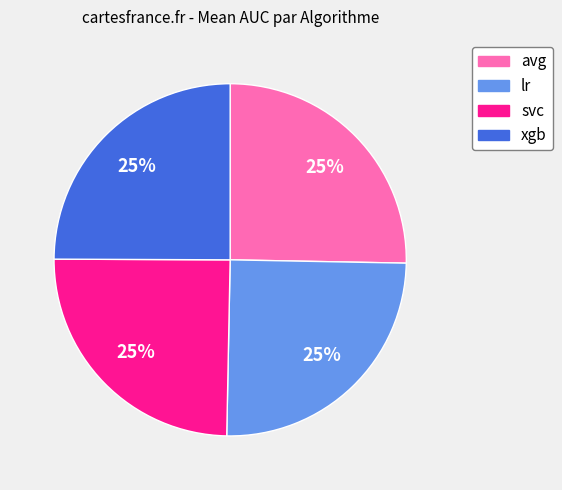

To the nearest percent, what portion does xgb represent?

25%